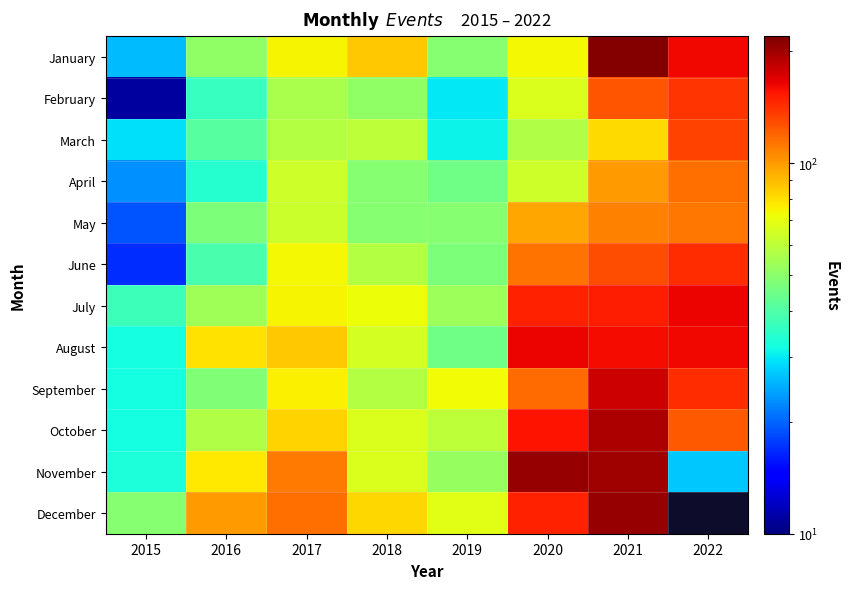

Which category has the highest value across all series?

2021